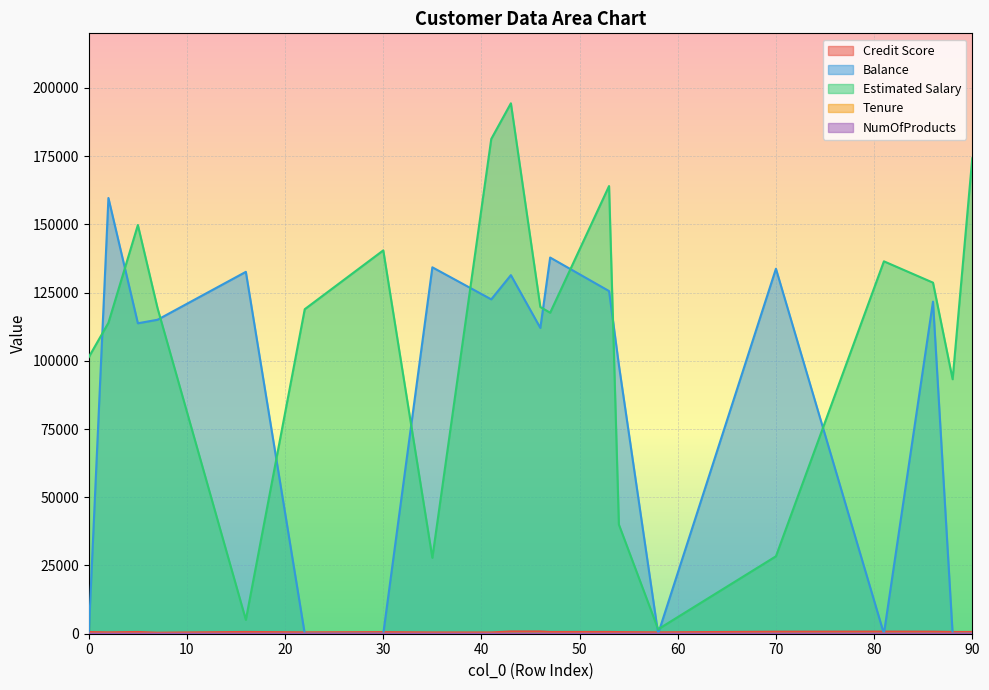

What is the value of the NumOfProducts point at the 10th from the left?

1.0